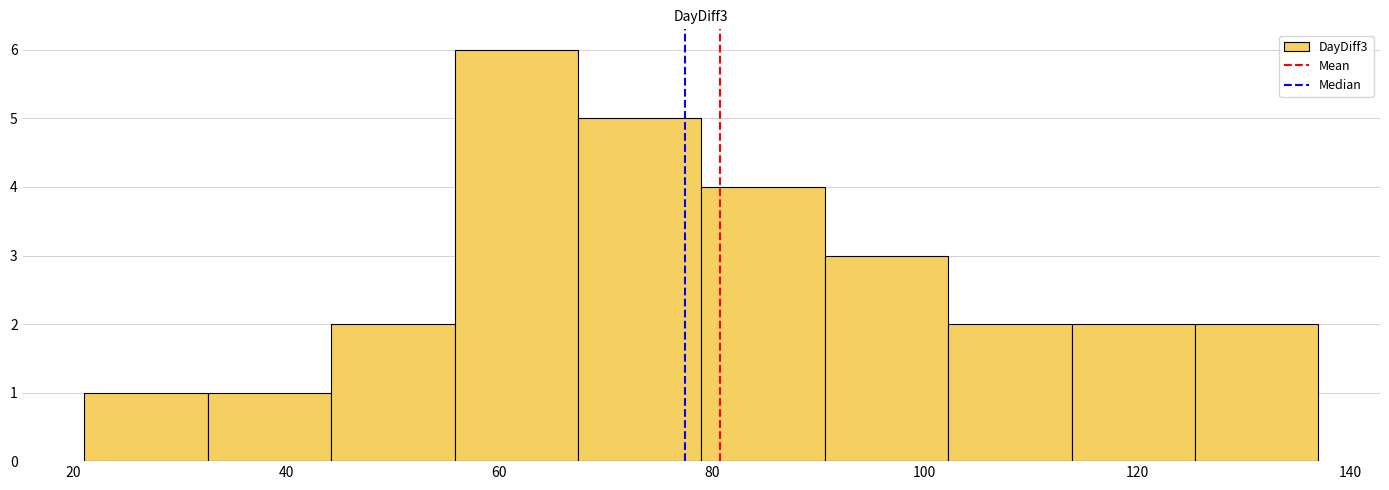

Reading left to right, list every bar in this chart as the range it spans on the x-axis followed by its height. Neither the bar edges nor the heights are printed on the chart, so give them approximately, as read against the axes.

21.0 to 32.6: 1
32.6 to 44.2: 1
44.2 to 55.8: 2
55.8 to 67.4: 6
67.4 to 79.0: 5
79.0 to 90.6: 4
90.6 to 102.2: 3
102.2 to 113.8: 2
113.8 to 125.4: 2
125.4 to 137.0: 2